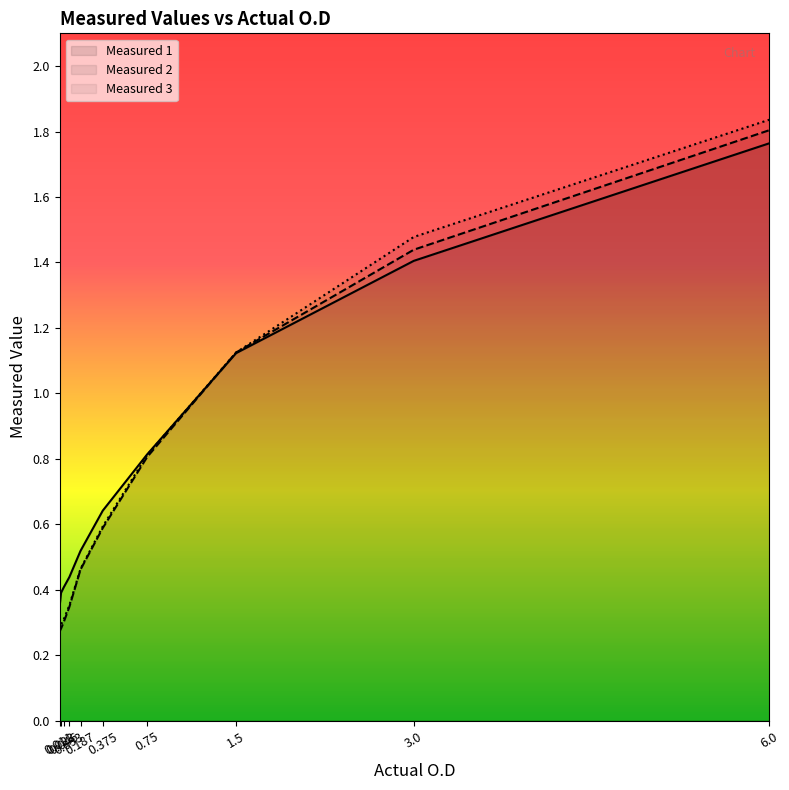

Rank the series by their average value, from lowest to highest.

Measured 2, Measured 3, Measured 1